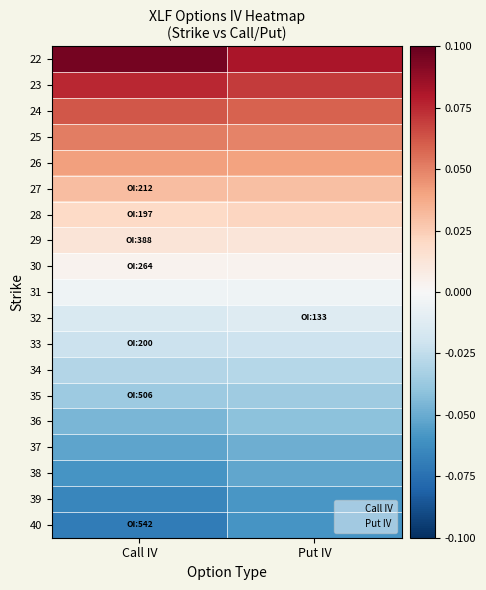

Which has a higher value, Put IV or Call IV?

Call IV